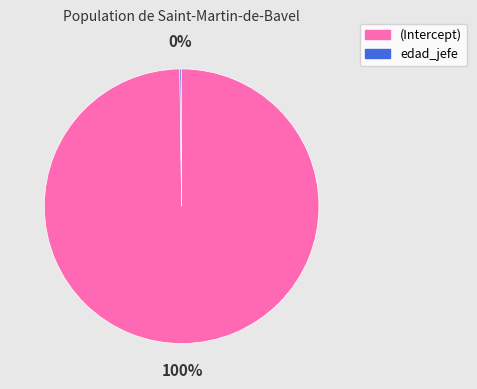

Does any single category account for the majority?

Yes